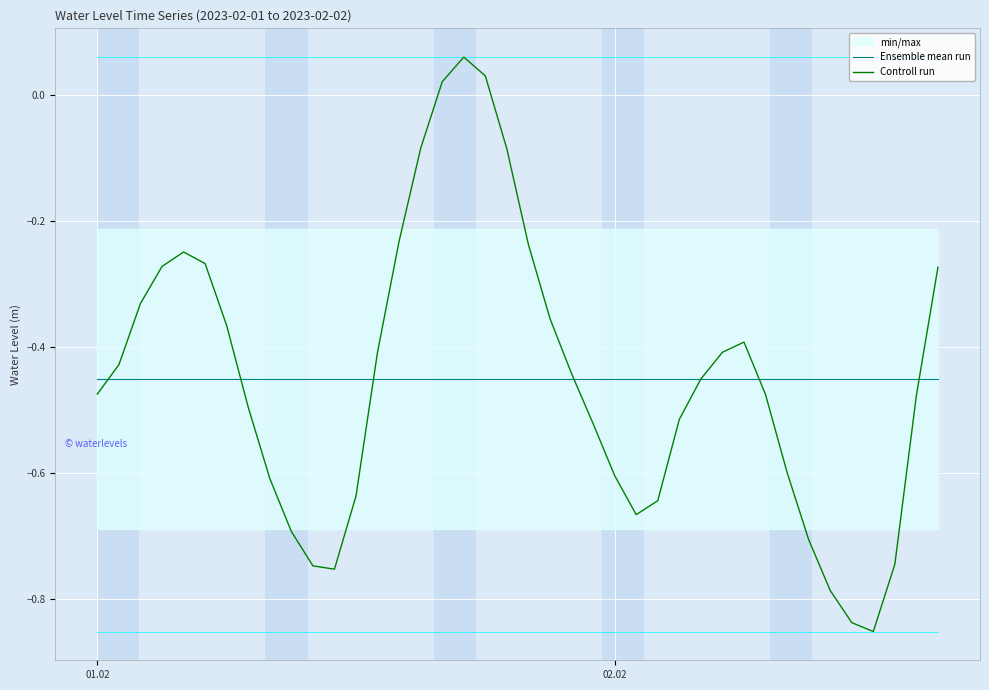

Count the number of categories in the chart.

40